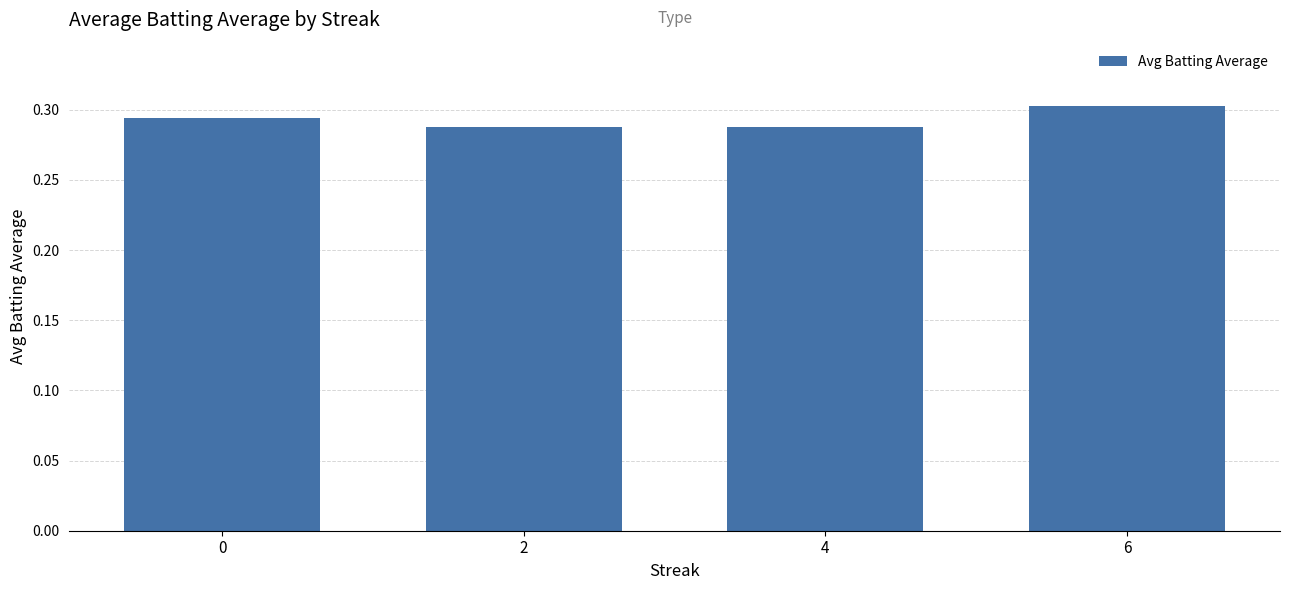

How many series are shown in this chart?

1